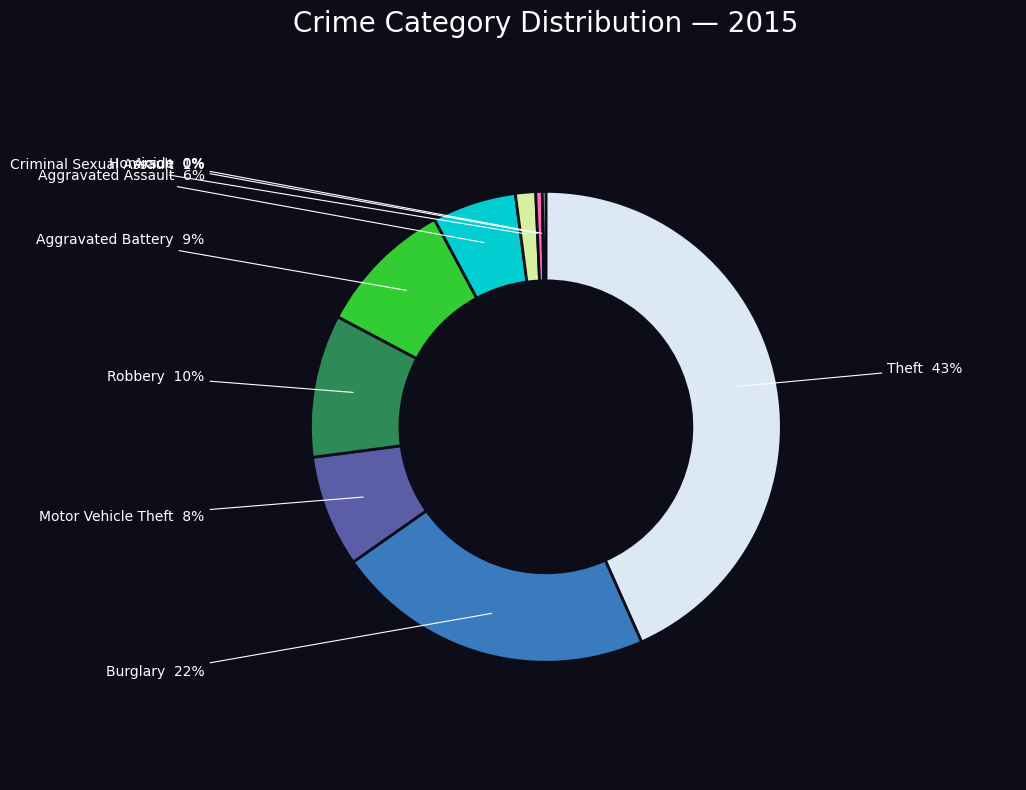

Does any single category account for the majority?

No